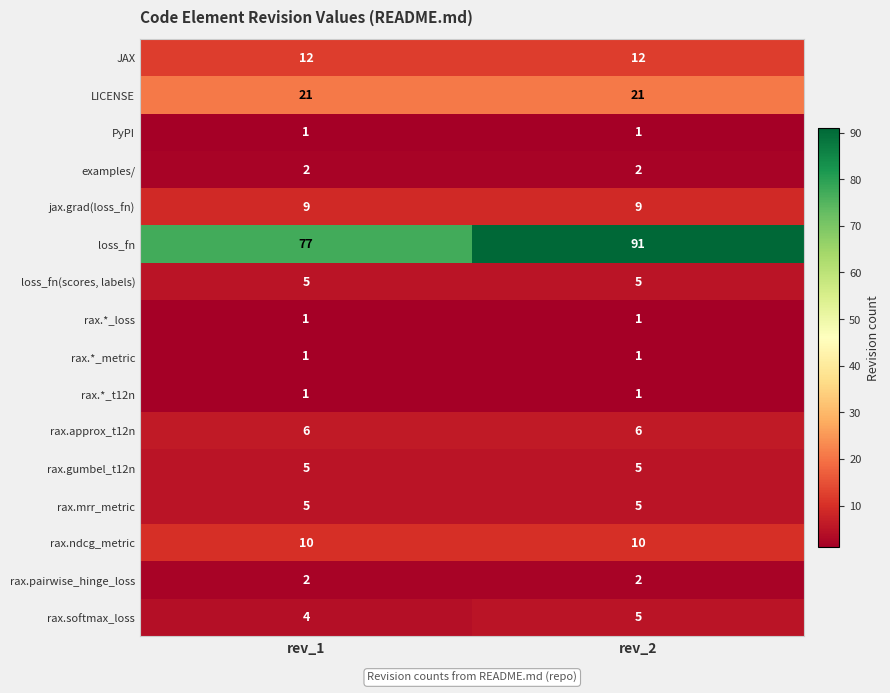

At how many categories does at least one series exceed 19?

2